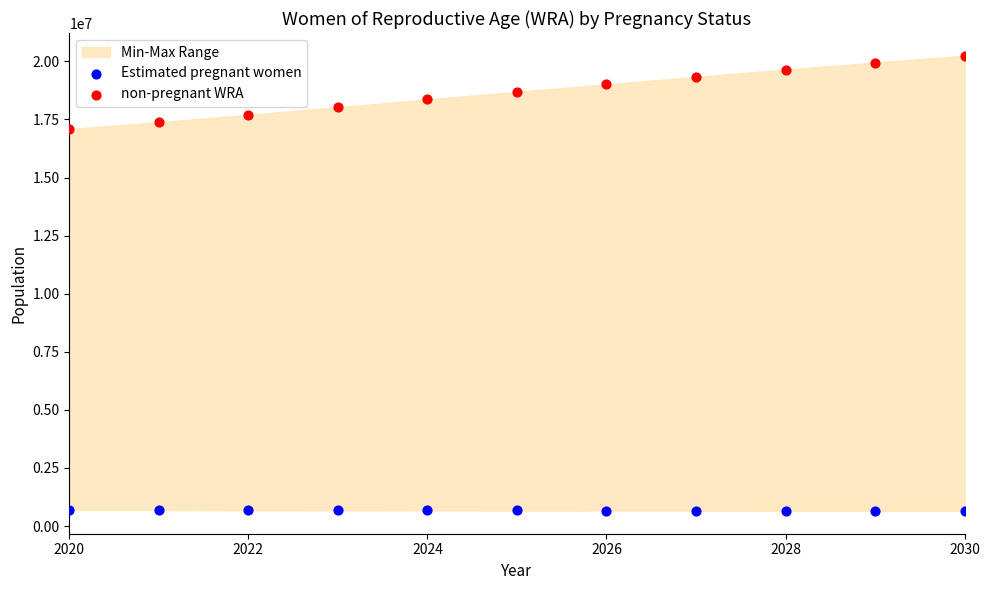

Across all series, what Y value is closest to 10444000?

17088463.4